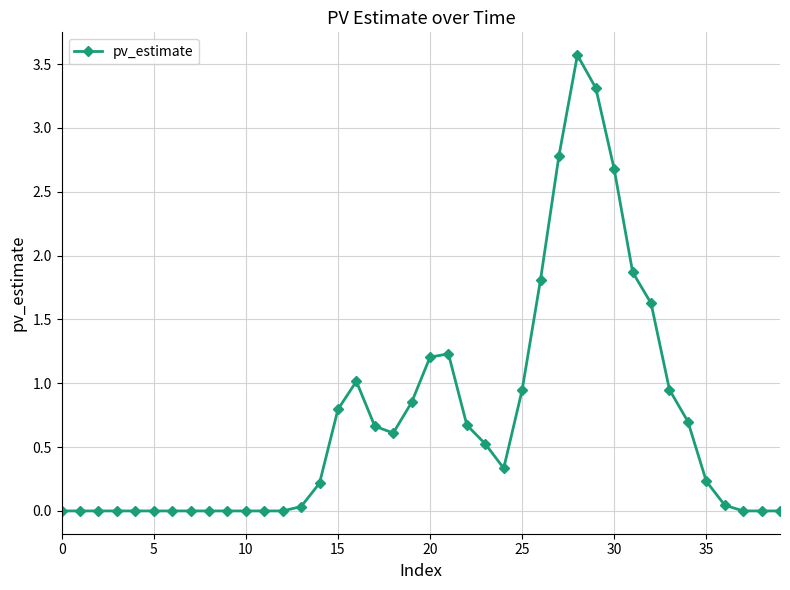

What is the greatest value displayed?

3.6